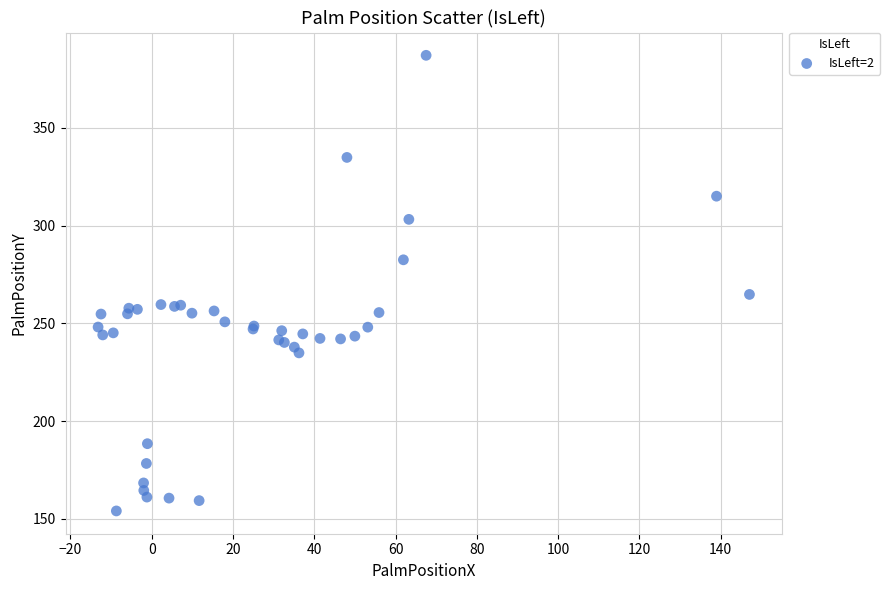

What Y value in the scatter plot is closest to 270?

264.8